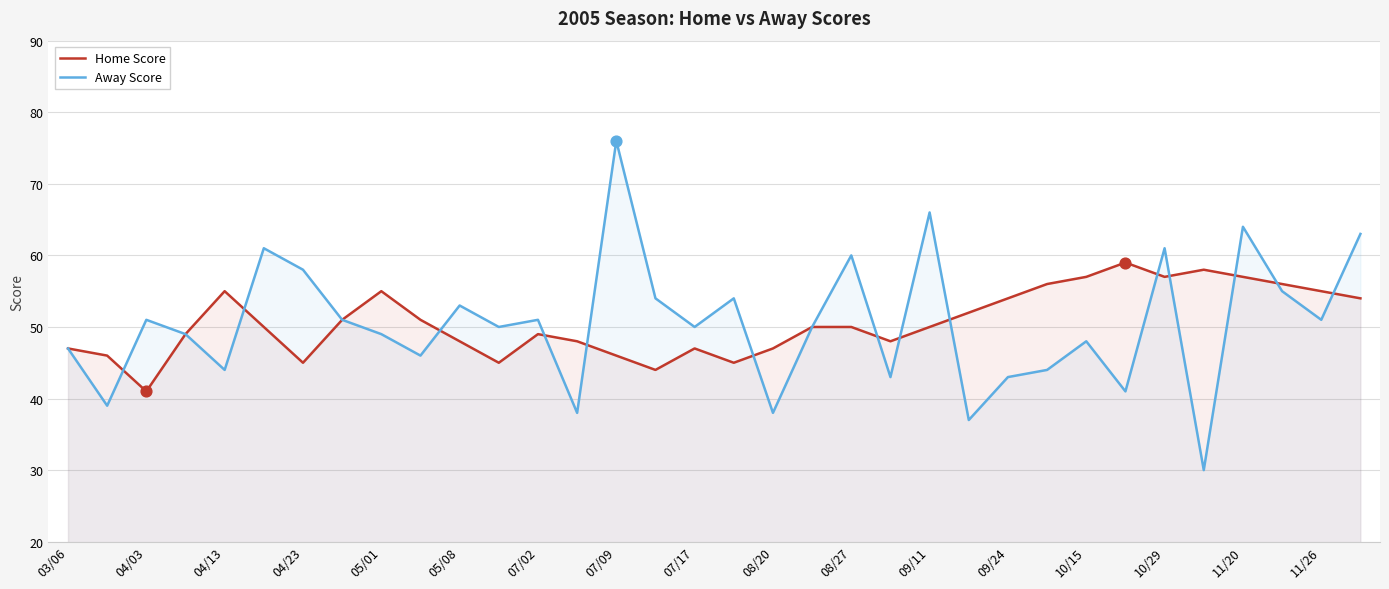

Which category has the highest value in the Away Score series?

07/09